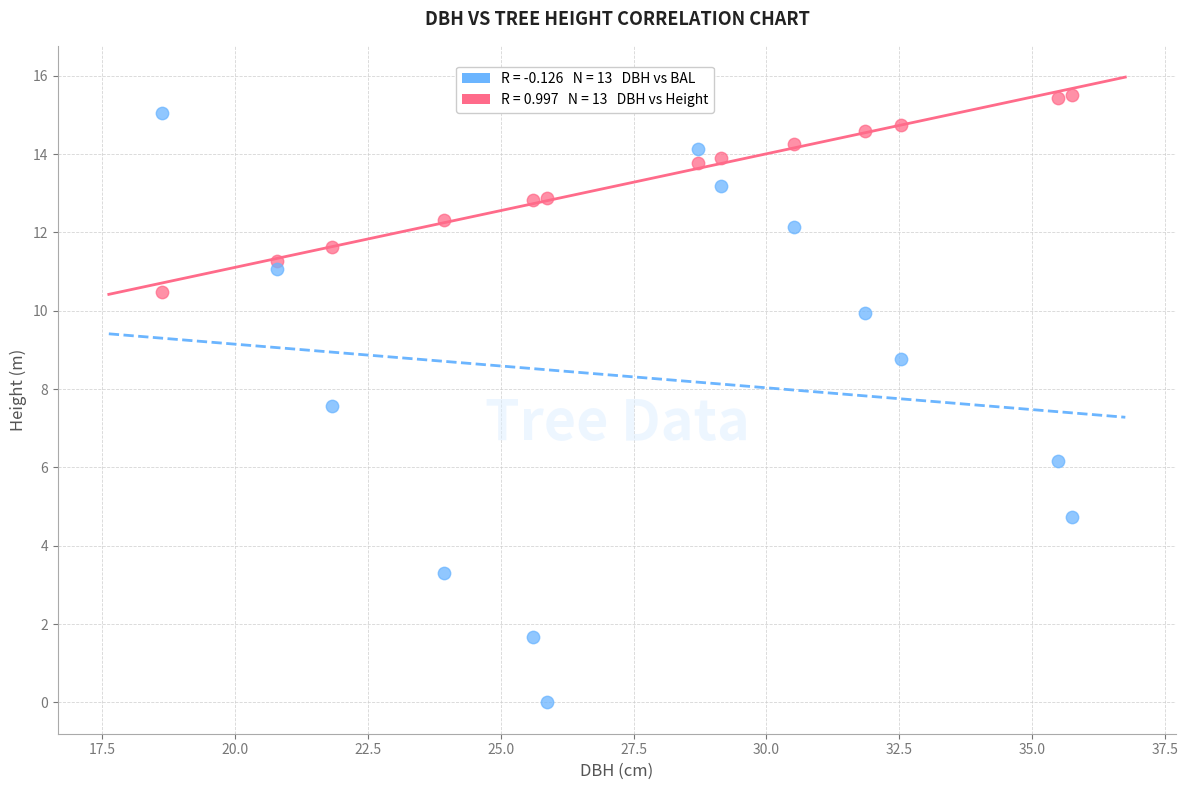

Across all data points, what is the range of Y values (max minus min)?

15.5